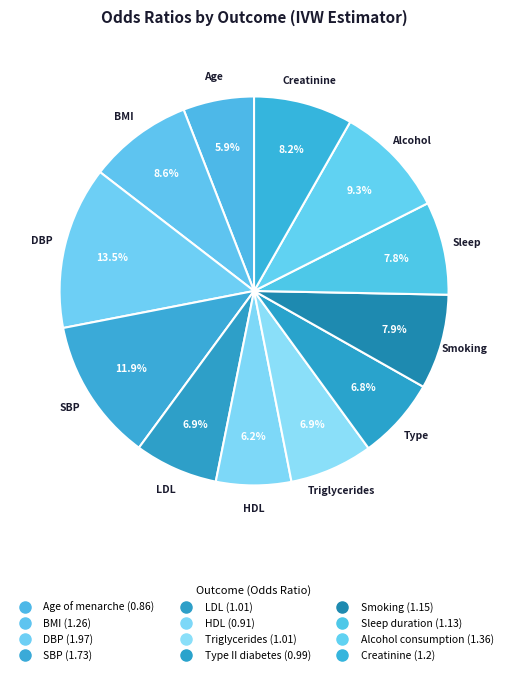

How much of the chart is everything except Age of menarche?

94.1%